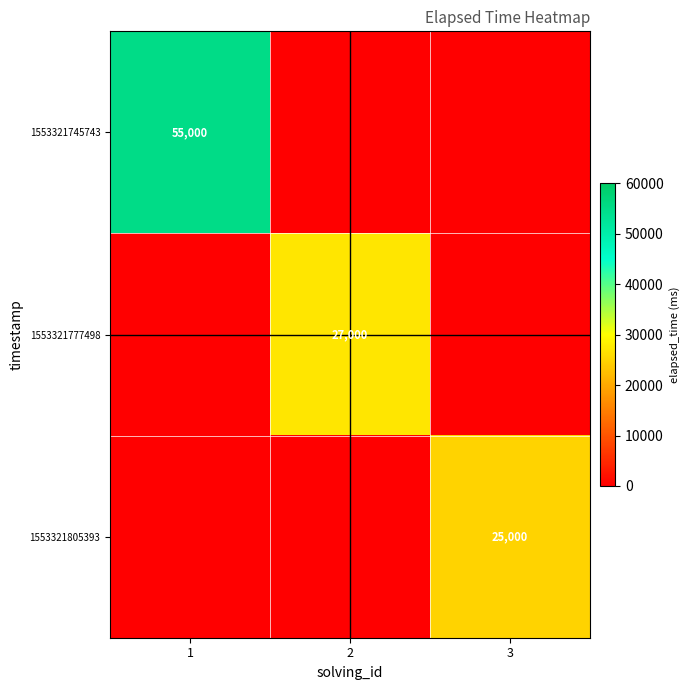

True or false: 1553321805393 has a value of 25000 at 3.

True